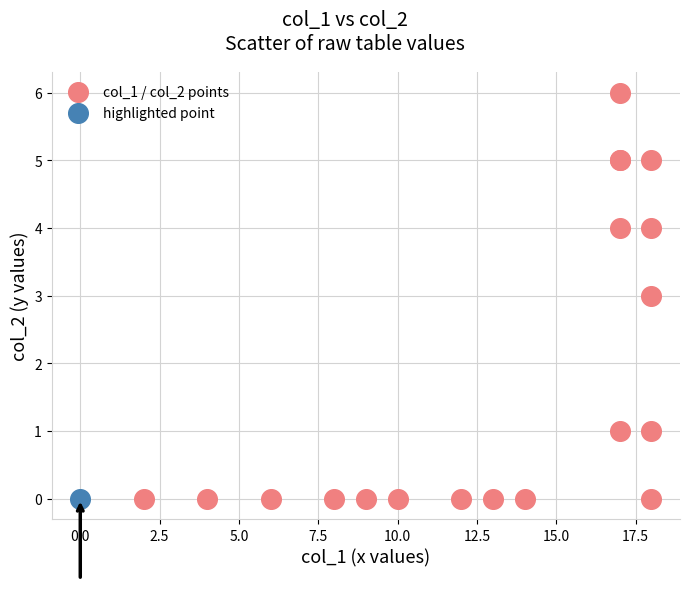

What are all the series names shown in the legend?

col_1 / col_2 points, highlighted point